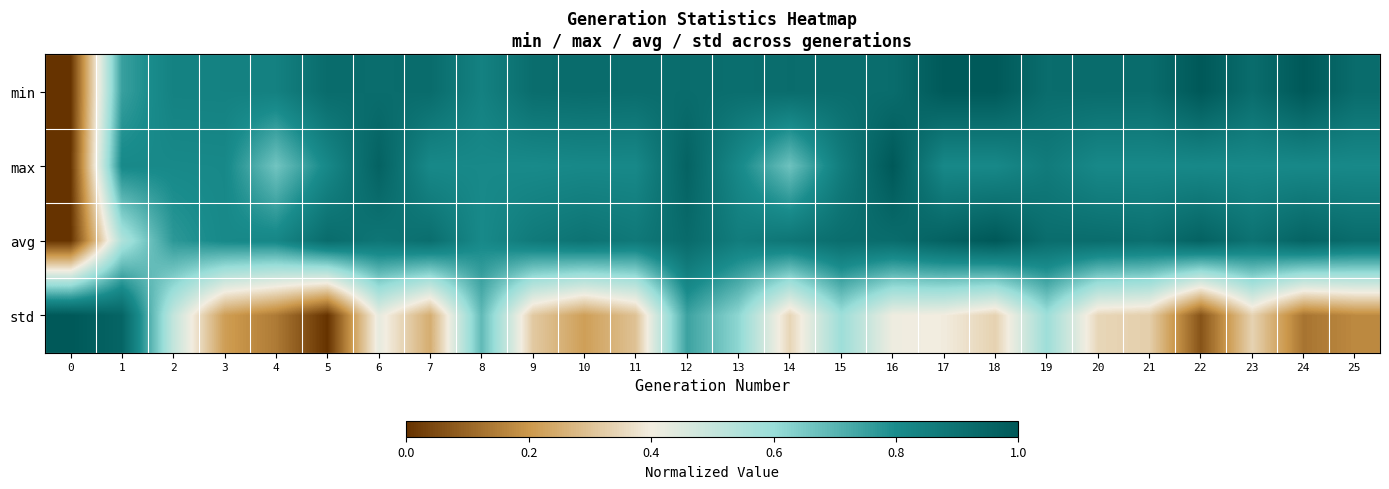

At which category does the chart reach its peak across all series?

22